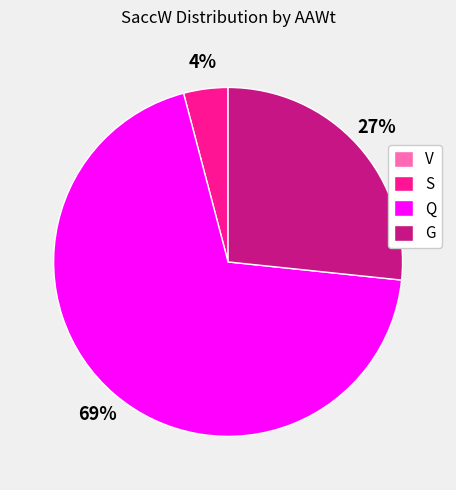

Which category accounts for the majority?

Q